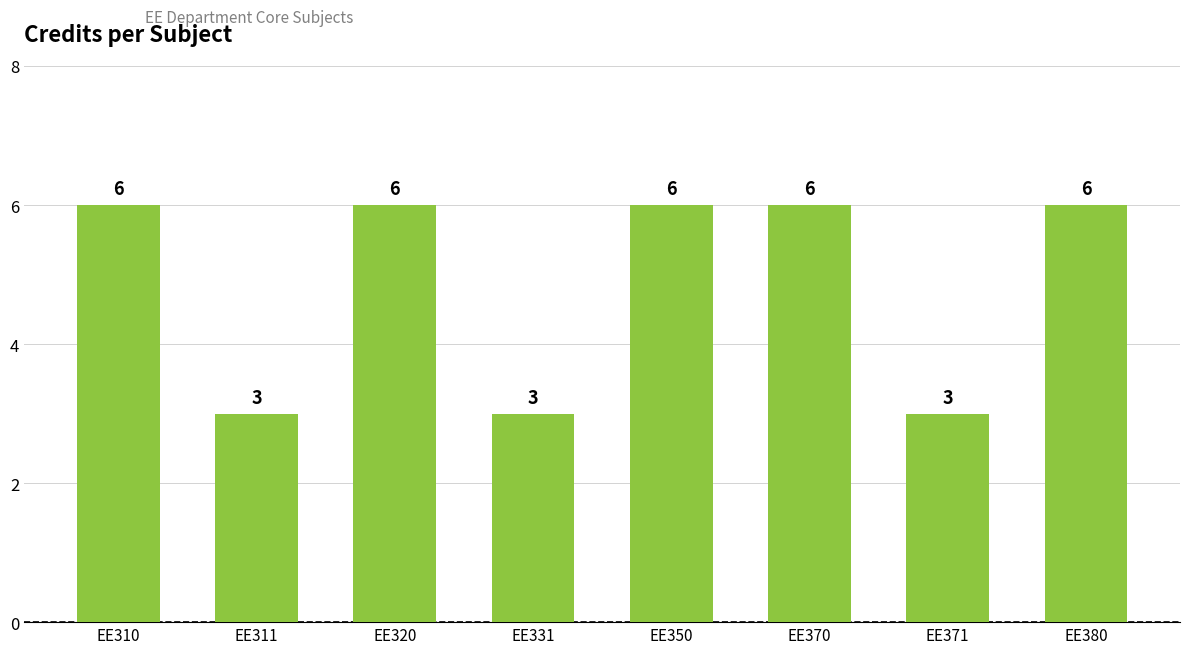

What is the value of the 7th bar from the left?

3